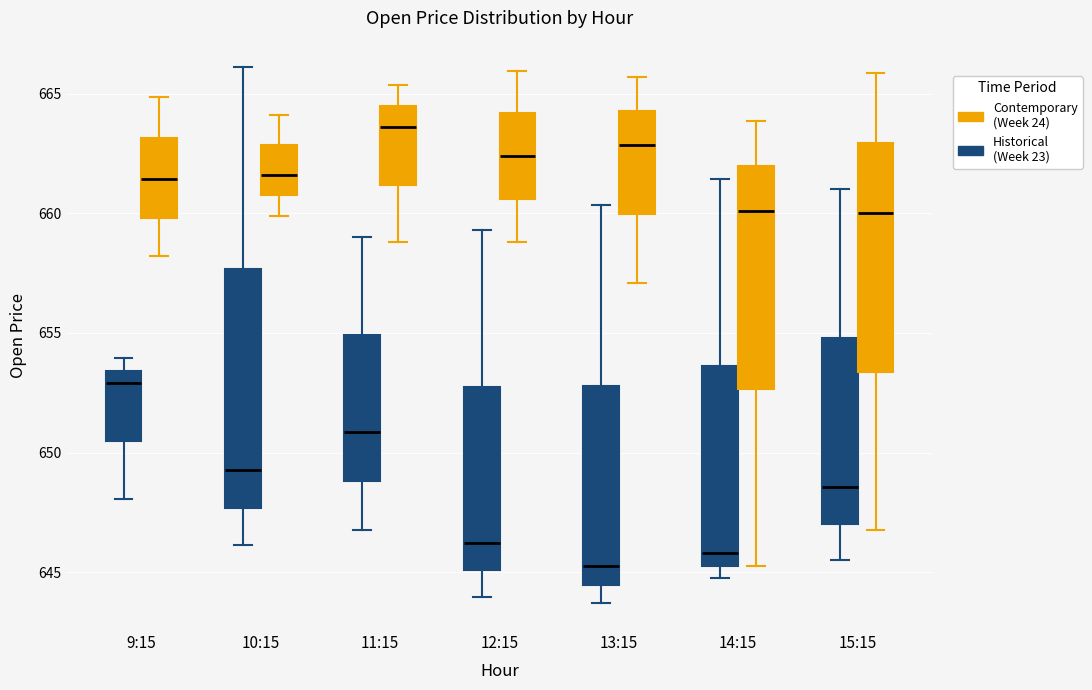

Reading left to right, transcribe this box plot: for each box, give where its median line is, the range the box spans, and where its two whiskers end, as read against the y-axis. The values are not printed on the chart, so give them approximately, as read against the axis.

9:15 (Historical (Week 23)): median 653.0, box 650.5 to 653.5, whiskers 648.0 to 654.0
9:15 (Contemporary (Week 24)): median 661.5, box 660.0 to 663.0, whiskers 658.0 to 665.0
10:15 (Historical (Week 23)): median 649.5, box 647.5 to 657.5, whiskers 646.0 to 666.0
10:15 (Contemporary (Week 24)): median 661.5, box 661.0 to 663.0, whiskers 660.0 to 664.0
11:15 (Historical (Week 23)): median 651.0, box 649.0 to 655.0, whiskers 647.0 to 659.0
11:15 (Contemporary (Week 24)): median 663.5, box 661.0 to 664.5, whiskers 659.0 to 665.5
12:15 (Historical (Week 23)): median 646.0, box 645.0 to 653.0, whiskers 644.0 to 659.5
12:15 (Contemporary (Week 24)): median 662.5, box 660.5 to 664.0, whiskers 659.0 to 666.0
13:15 (Historical (Week 23)): median 645.5, box 644.5 to 653.0, whiskers 643.5 to 660.5
13:15 (Contemporary (Week 24)): median 663.0, box 660.0 to 664.5, whiskers 657.0 to 665.5
14:15 (Historical (Week 23)): median 646.0, box 645.5 to 653.5, whiskers 645.0 to 661.5
14:15 (Contemporary (Week 24)): median 660.0, box 652.5 to 662.0, whiskers 645.5 to 664.0
15:15 (Historical (Week 23)): median 648.5, box 647.0 to 655.0, whiskers 645.5 to 661.0
15:15 (Contemporary (Week 24)): median 660.0, box 653.5 to 663.0, whiskers 647.0 to 666.0